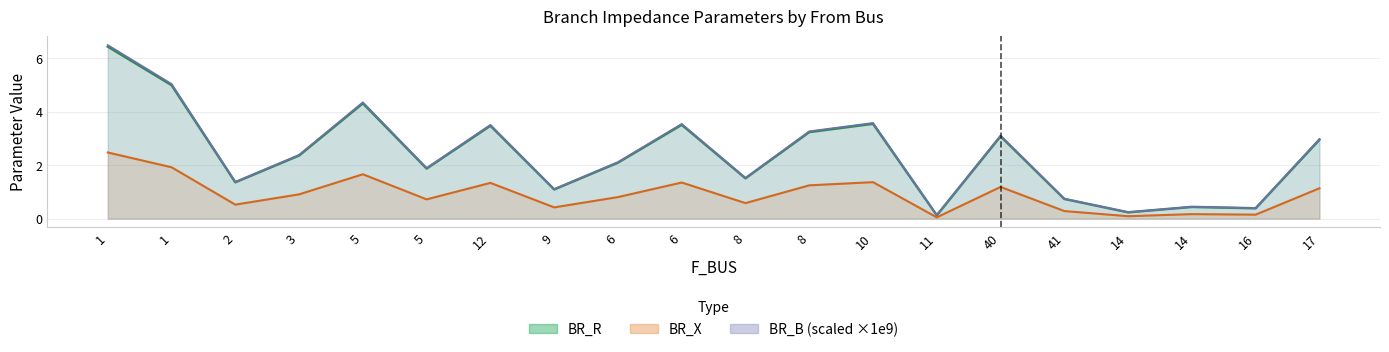

Which series has the largest range (max minus min)?

BR_B line